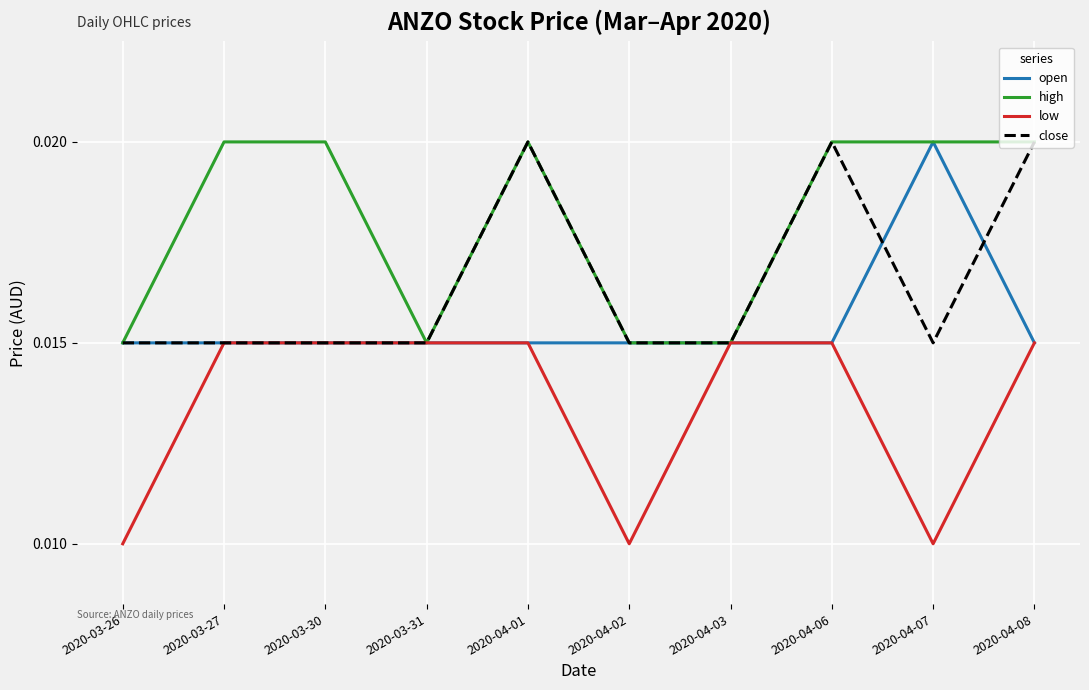

List the series in order of their overall mean, lowest first.

low, open, close, high